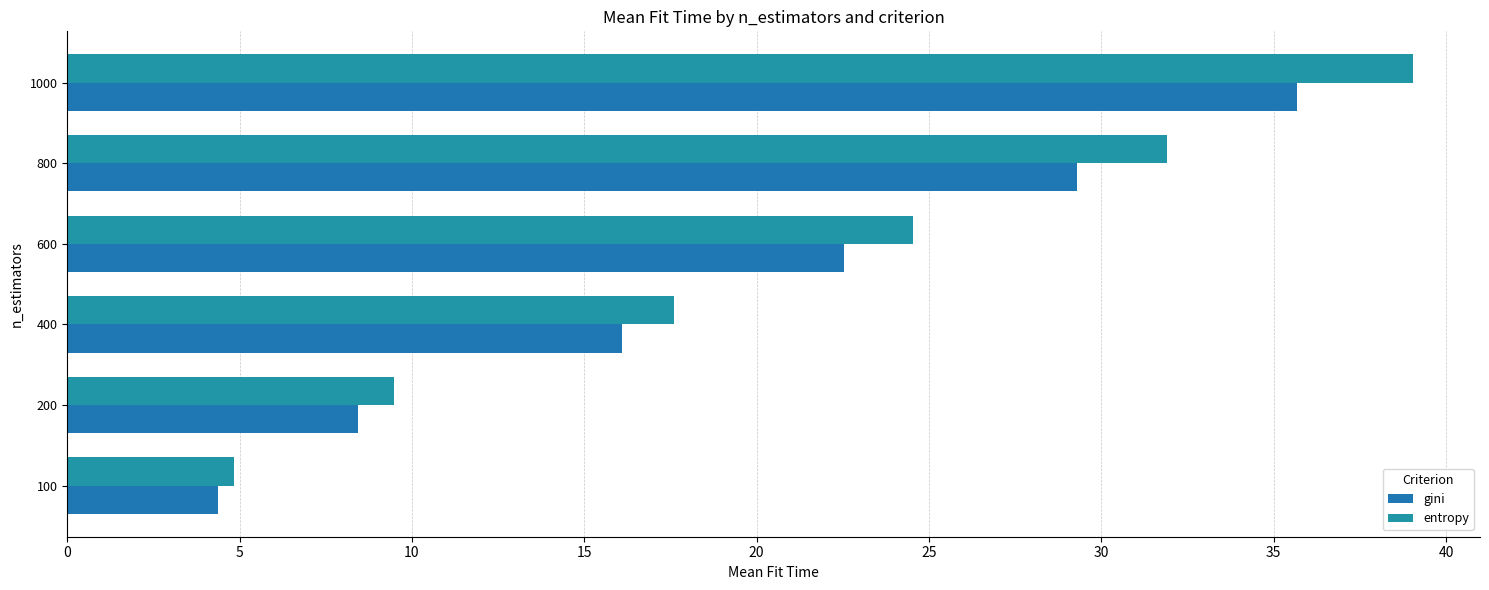

How many data points in entropy are less than 24?

3